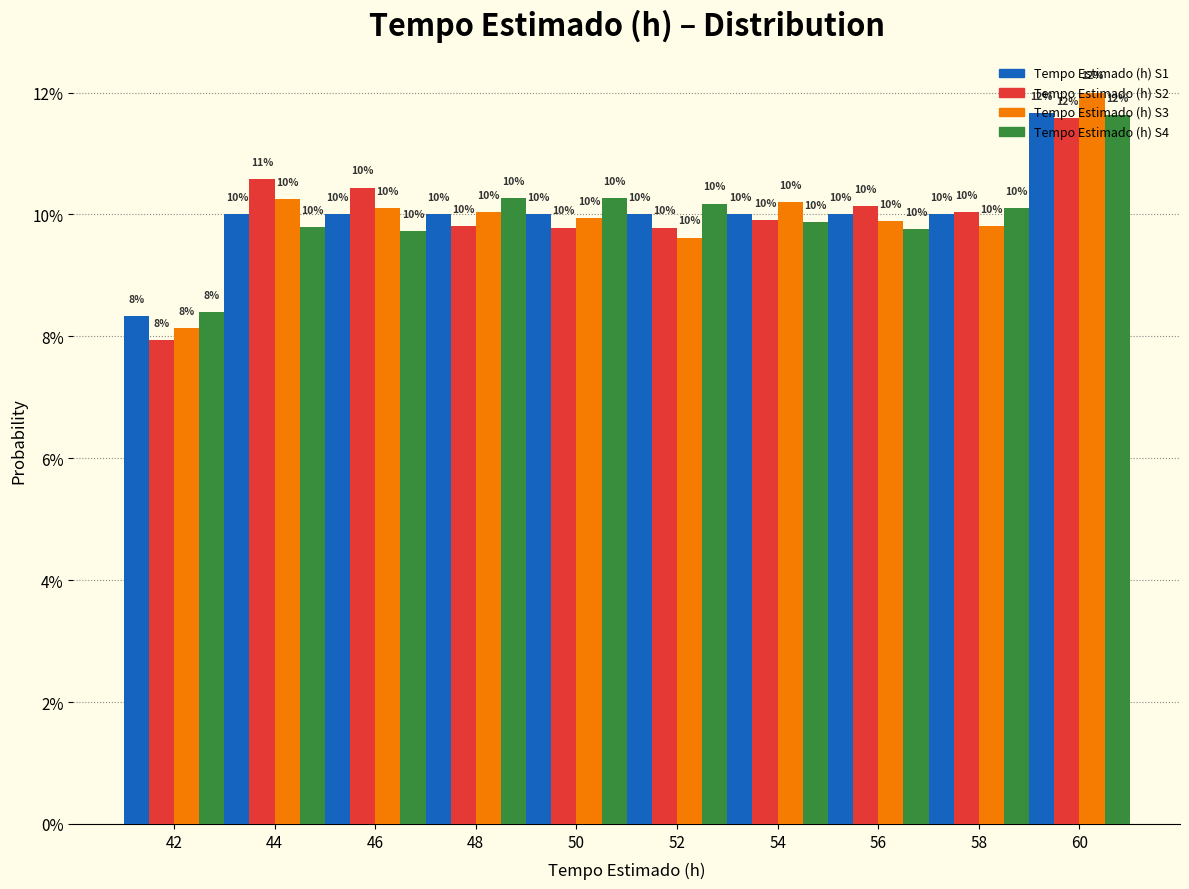

What are all the series names shown in the legend?

Tempo Estimado (h) S1, Tempo Estimado (h) S2, Tempo Estimado (h) S3, Tempo Estimado (h) S4